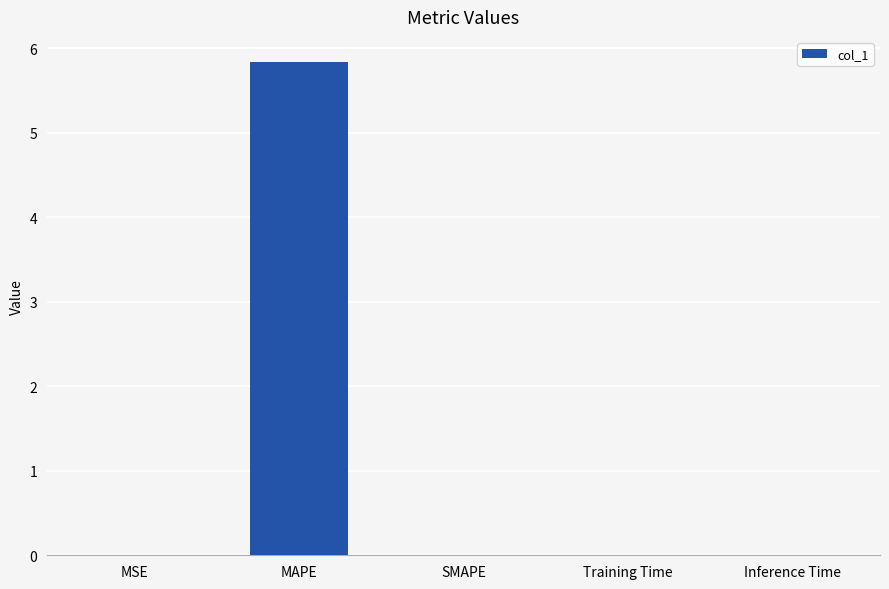

What is the sum of all values?

5.8